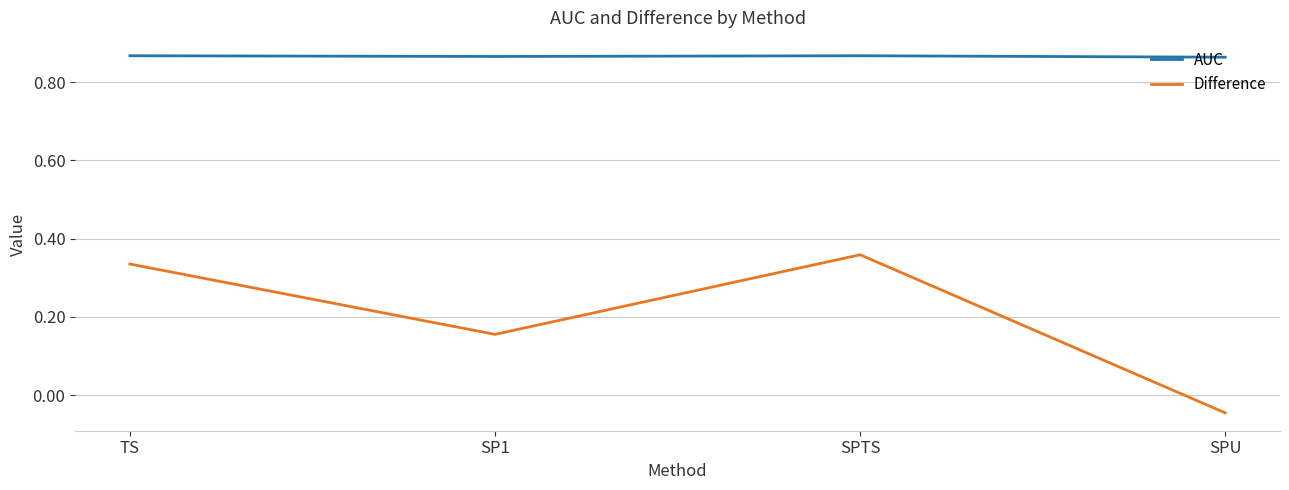

How many lines are shown in the chart?

2